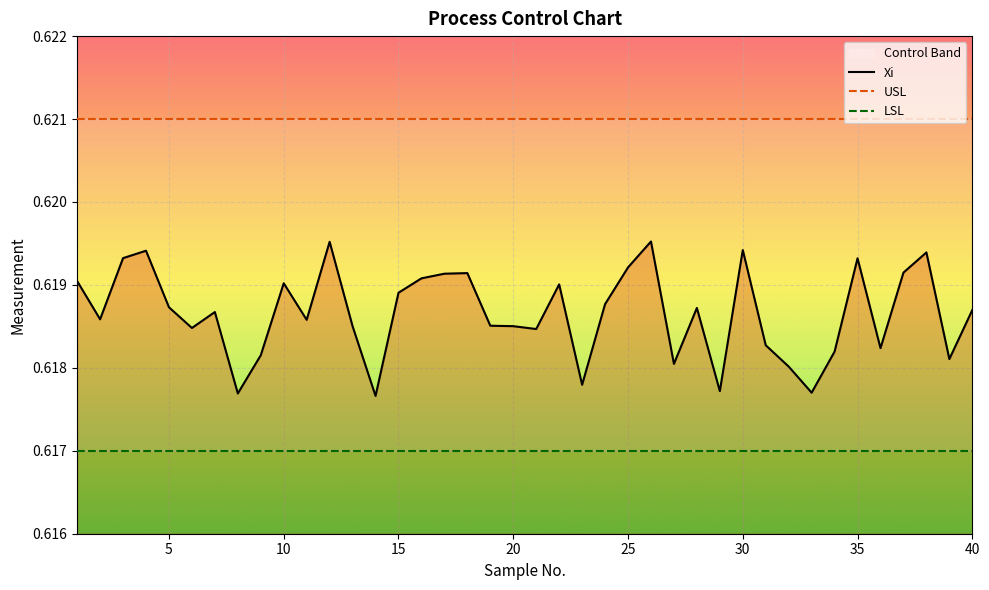

True or false: LSL and Xi intersect in this chart.

False